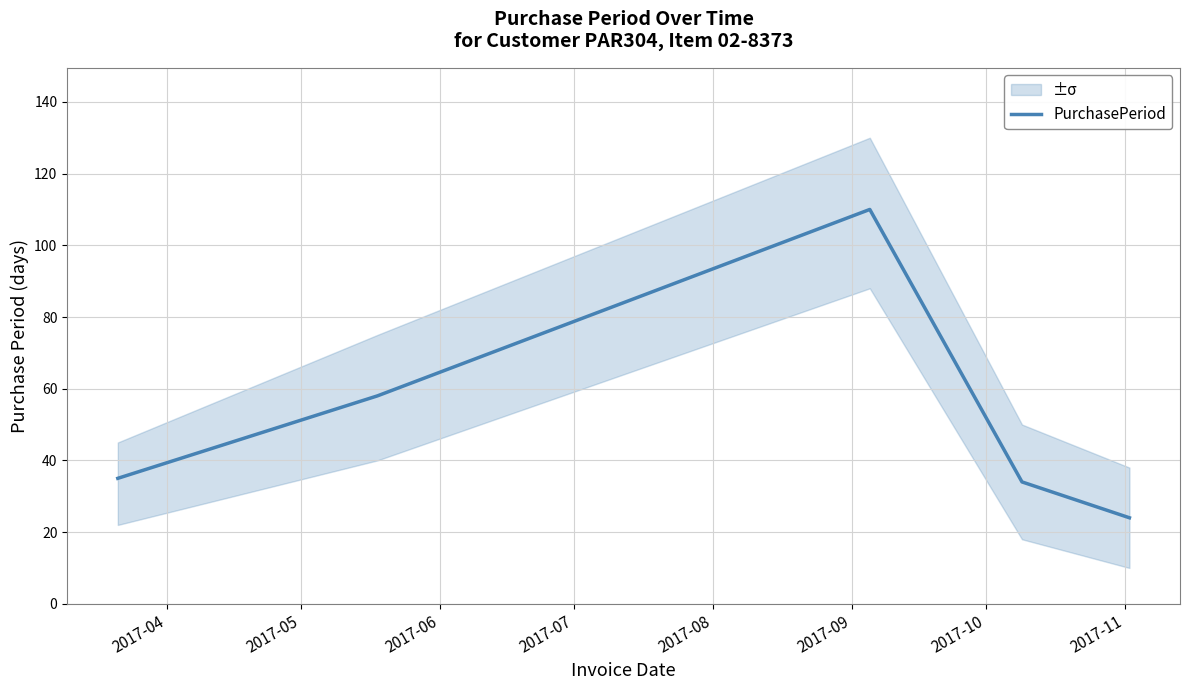

What is the lowest value of the PurchasePeriod series?

24